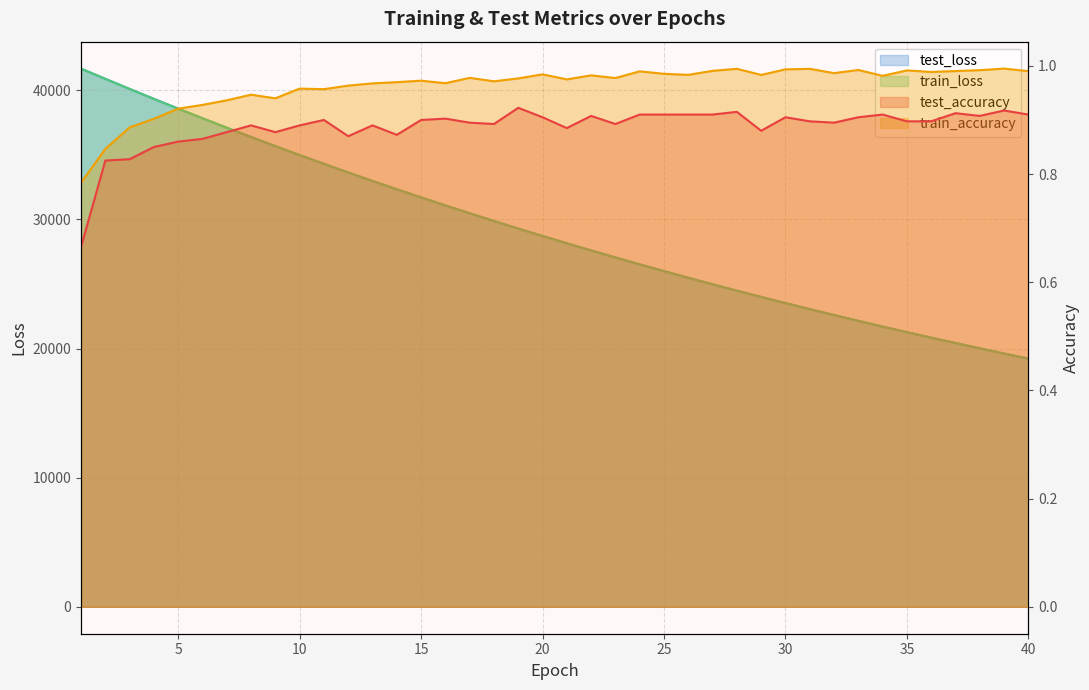

In train_accuracy, how many points are lower than both neighbors (excluding endpoints)?

11